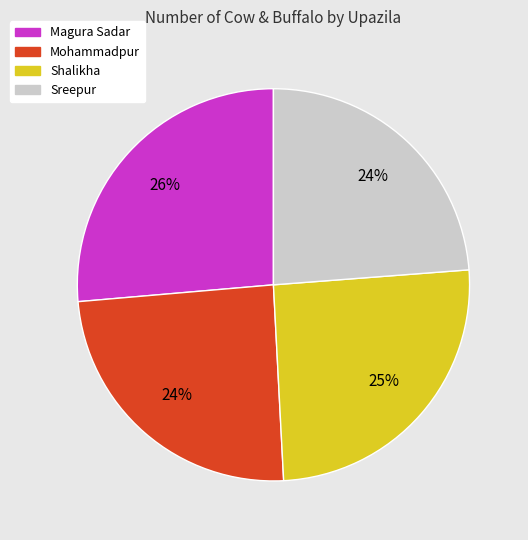

Approximately how many times larger is the value at Mohammadpur compared to Magura Sadar?

0.9